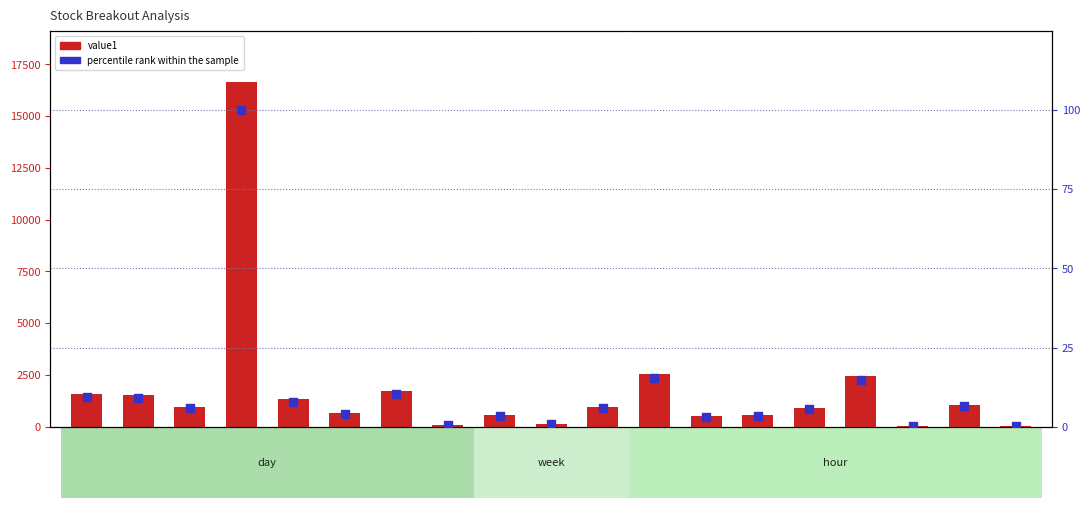

What is the total value across all series at MOTILALOFS?

654.3